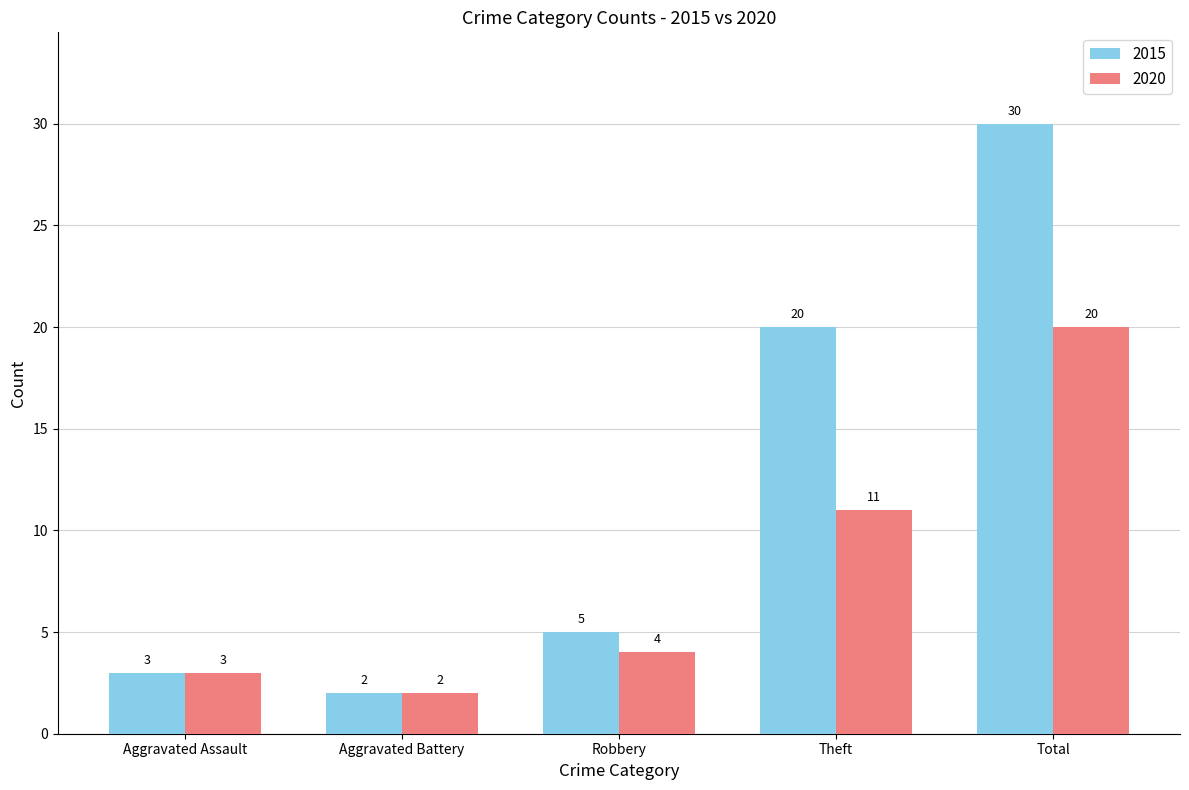

At Theft, list the series in order from largest to smallest.

2015, 2020